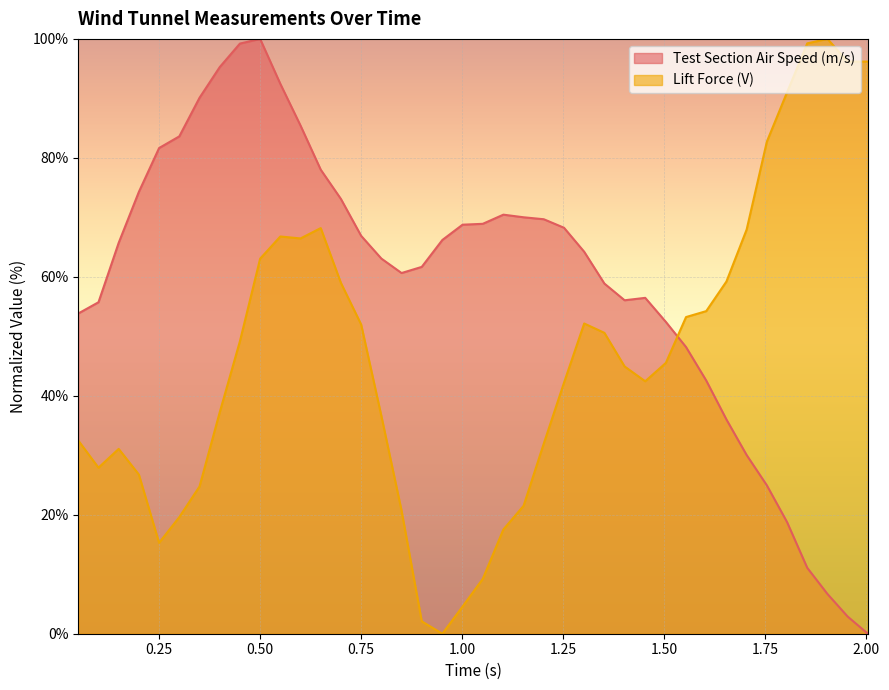

Reading right to left, extract all data points from this chart.

Test Section Air Speed (m/s): 0.0	2.9	6.7	11.1	18.8	24.9	30.0	36.0	42.6	48.2	52.4	56.5	56.1	58.9	64.2	68.3	69.7	70.0	70.4	68.9	68.8	66.2	61.7	60.6	63.1	66.9	73.1	78.0	85.4	92.4	100.0	99.2	95.3	90.1	83.6	81.7	74.3	65.7	55.7	53.8
Lift Force (V): 96.2	96.2	100.0	99.2	91.0	82.7	67.9	59.2	54.2	53.2	45.5	42.4	44.9	50.6	52.2	42.2	32.0	21.5	17.5	9.2	4.6	0.0	2.1	20.7	36.6	52.0	59.0	68.2	66.5	66.8	63.0	49.2	37.2	24.8	19.6	15.3	26.7	31.1	27.9	32.5